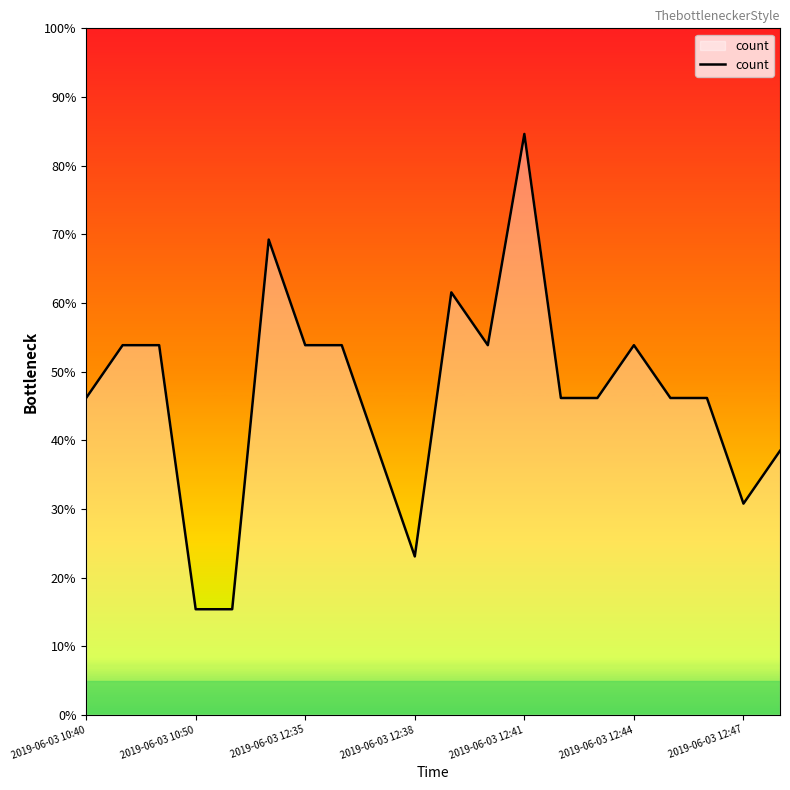

What is the difference between the maximum and minimum values?

69.2